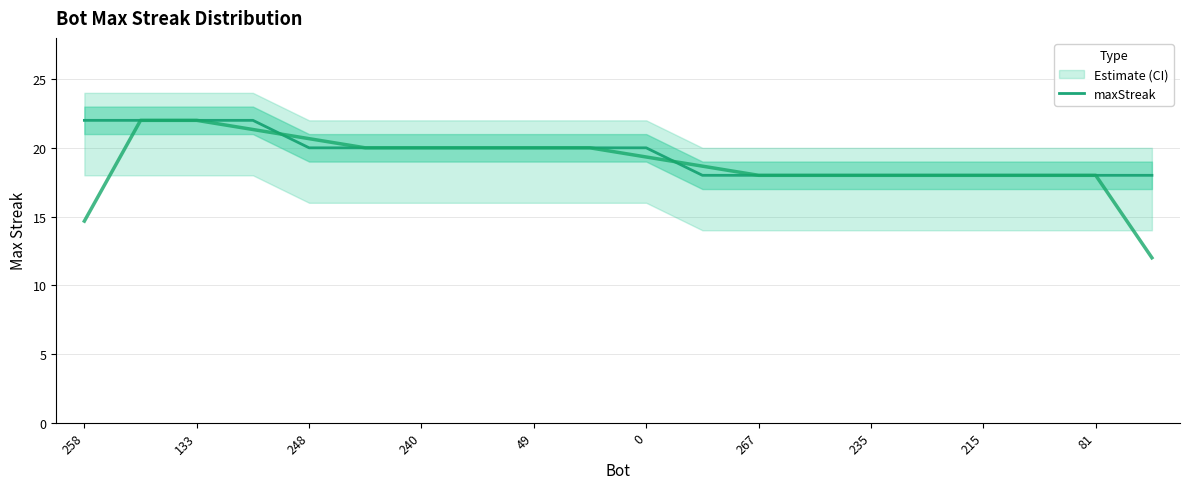

True or false: maxStreak has a value of 29 at 215.

False